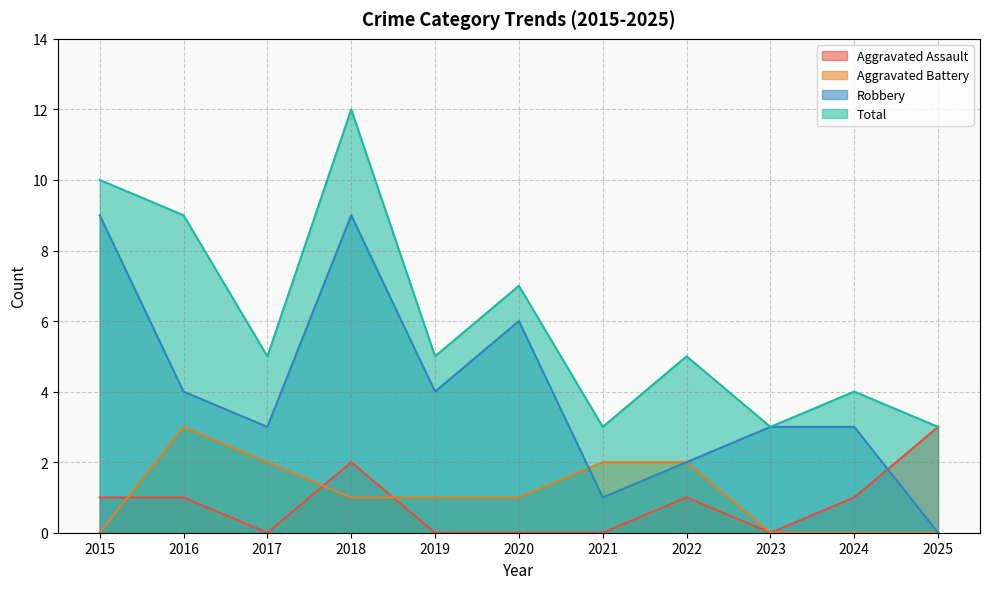

How many values in Aggravated Battery are above zero?

7